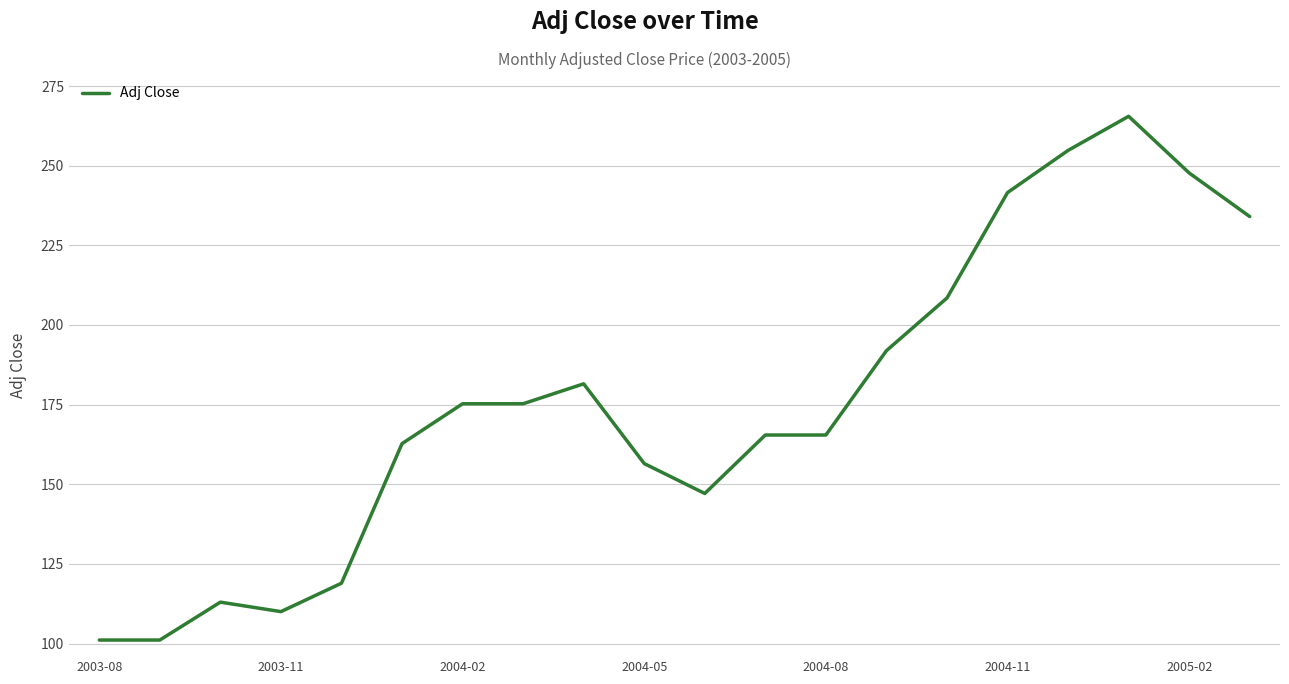

What is the minimum value shown in the chart?

101.1